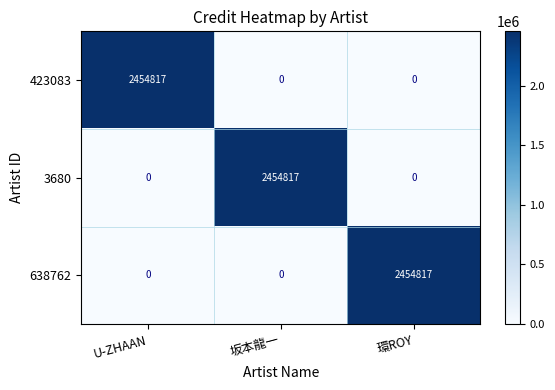

What is the difference between the highest and lowest values at 坂本龍一?

2454817